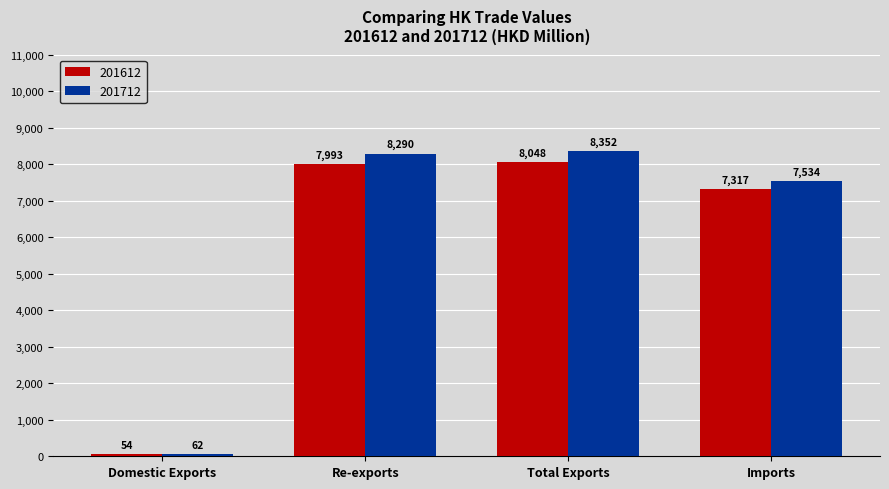

Count the number of data series in this chart.

2